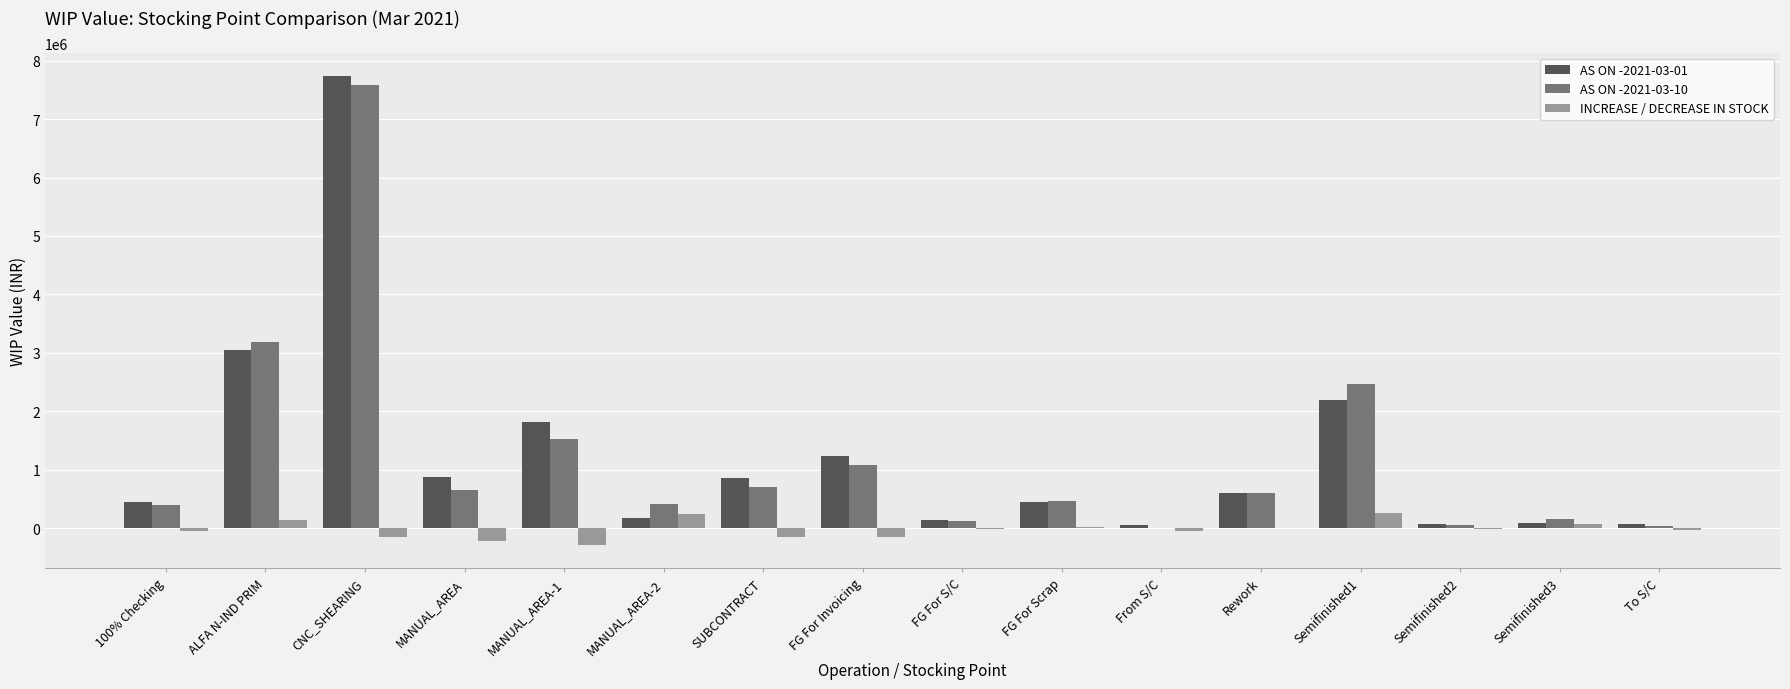

The INCREASE / DECREASE IN STOCK series shows -285772.2 at MANUAL_AREA-1. True or false?

True